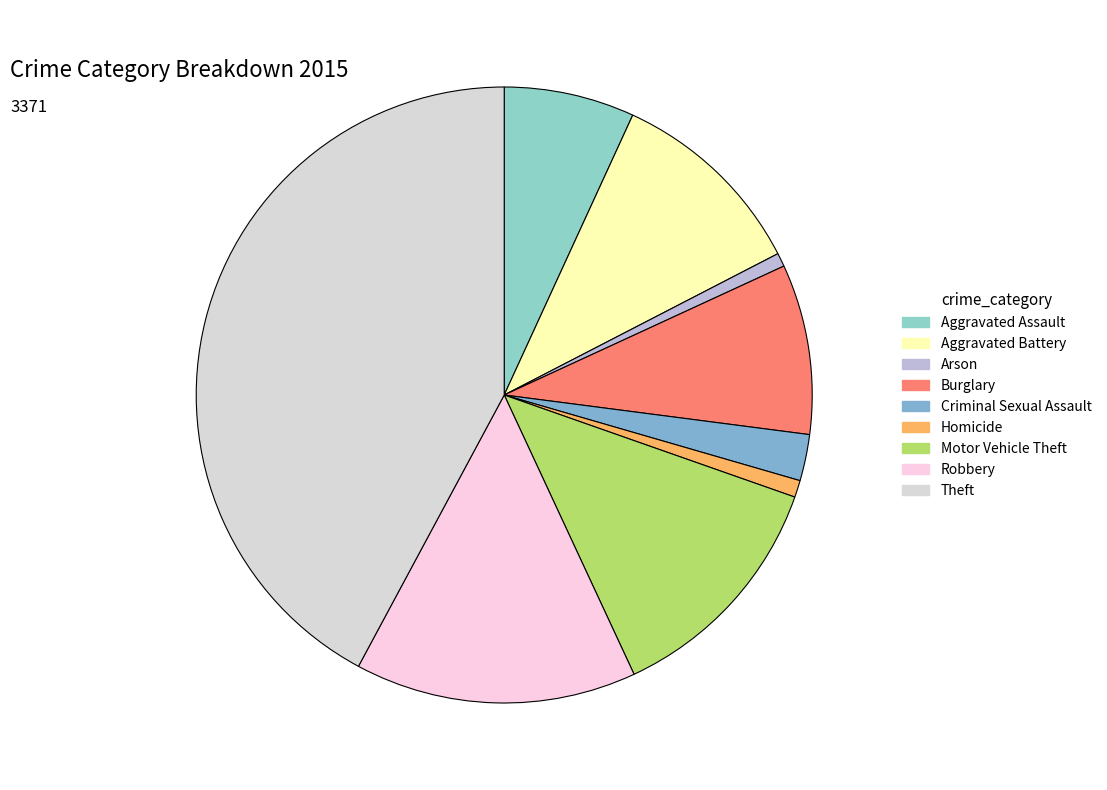

Do Homicide and Robbery together represent more than half of the pie?

No